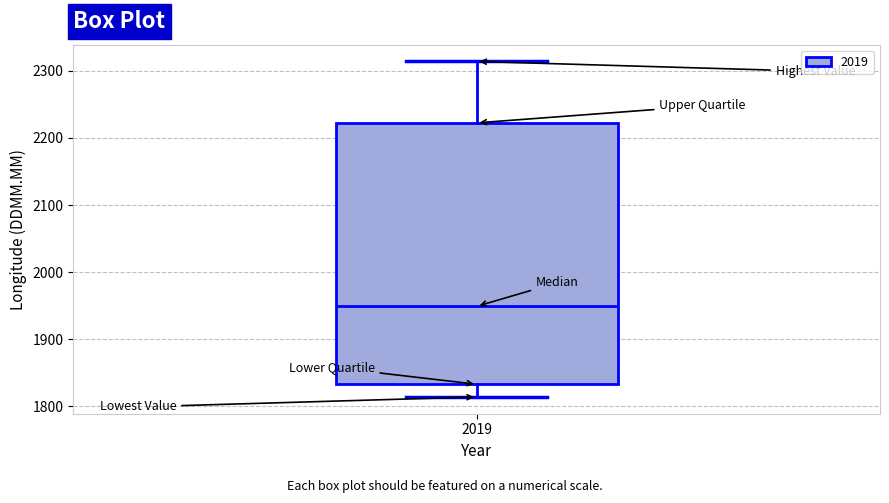

Where does the upper whisker of the box at x = 2019 end on the y-axis? The values are not printed on the chart, so give them approximately, as read against the axis.

2310